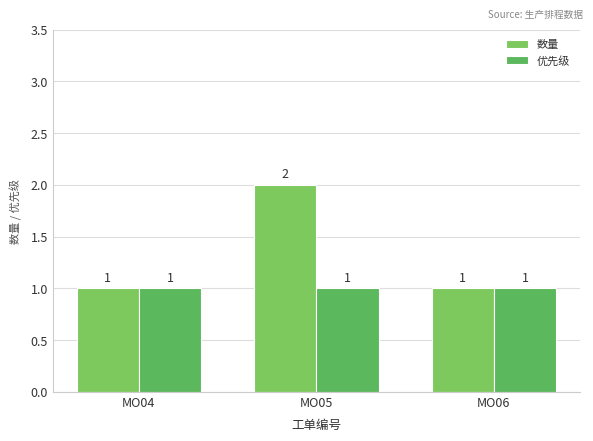

What is the sum of the 数量 values at MO04 and MO06?

2